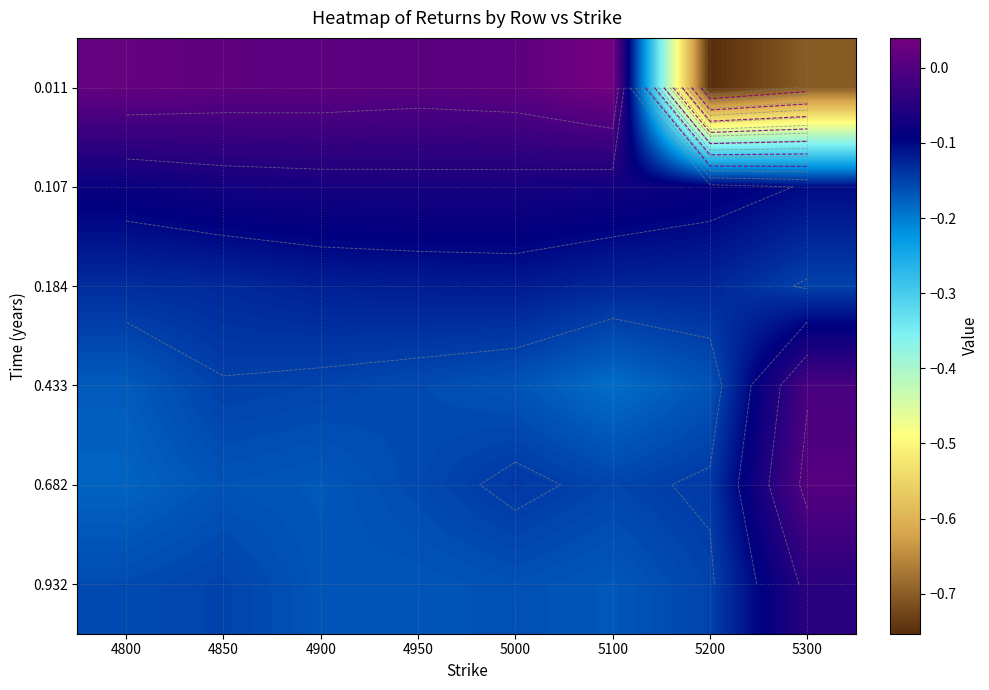

Which category has the highest value in the 0.011 series?

5100